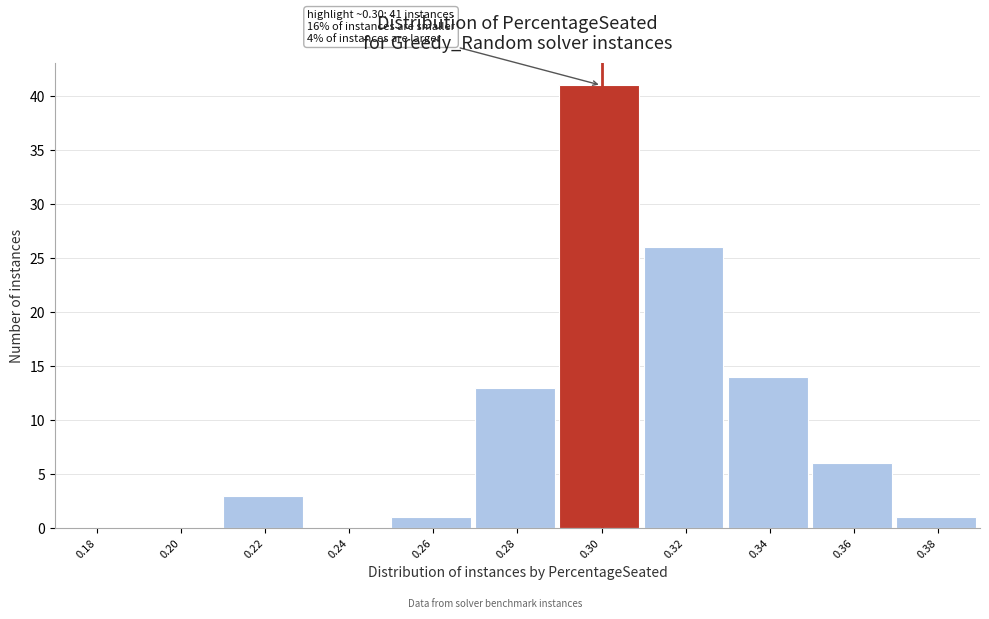

Reading left to right, transcribe all the data shown in this chart.

0.18=0	0.20=0	0.22=3	0.24=0	0.26=1	0.28=13	0.30=41	0.32=26	0.34=14	0.36=6	0.38=1